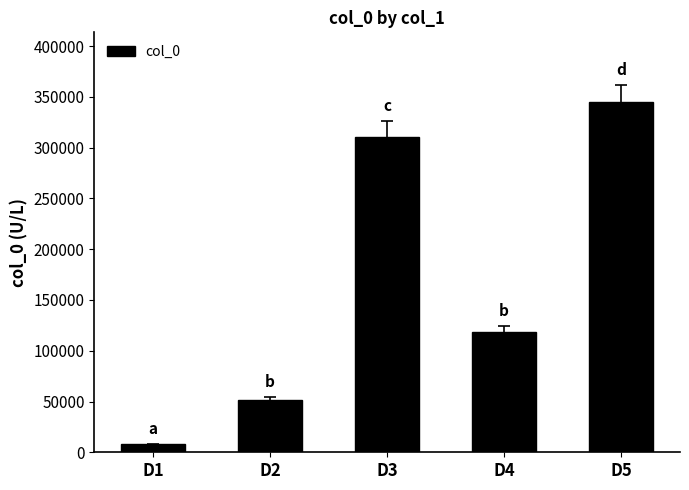

How many distinct data groups are displayed?

1